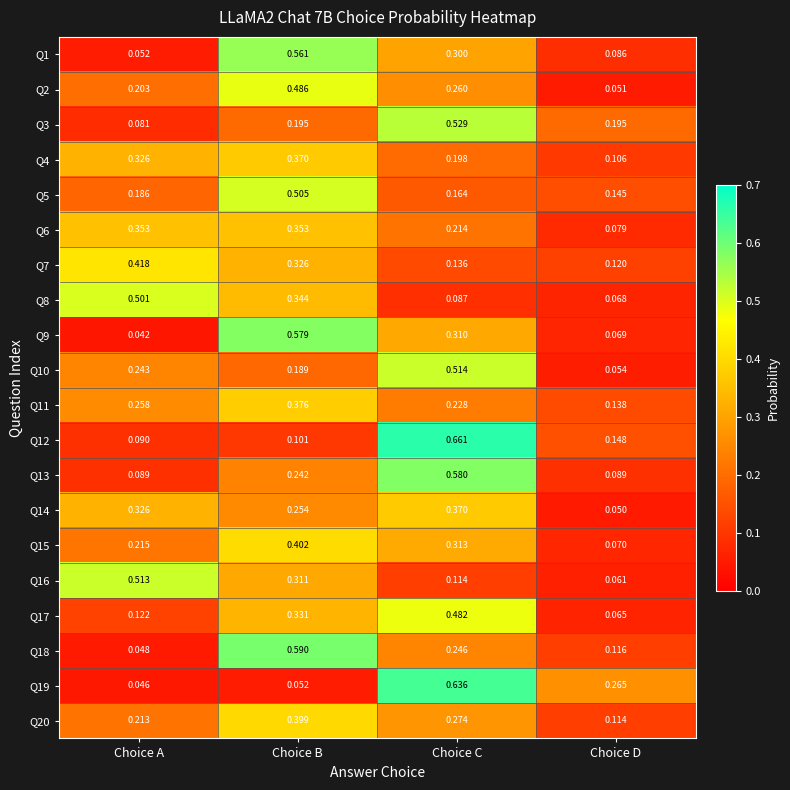

Which label corresponds to the largest value in the chart?

Choice C